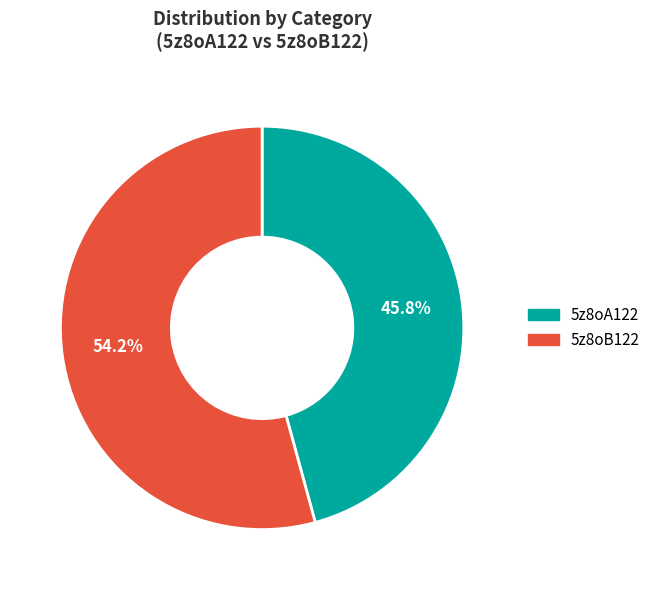

What percentage is NOT represented by 5z8oA122?

54.2%